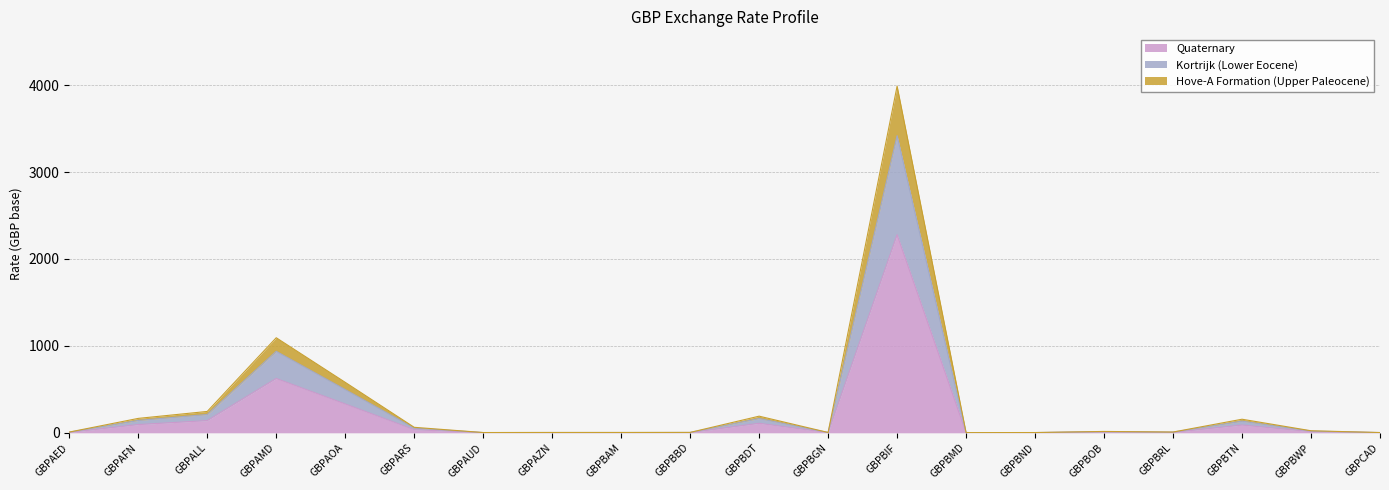

At which label does Quaternary reach its peak?

GBPBIF